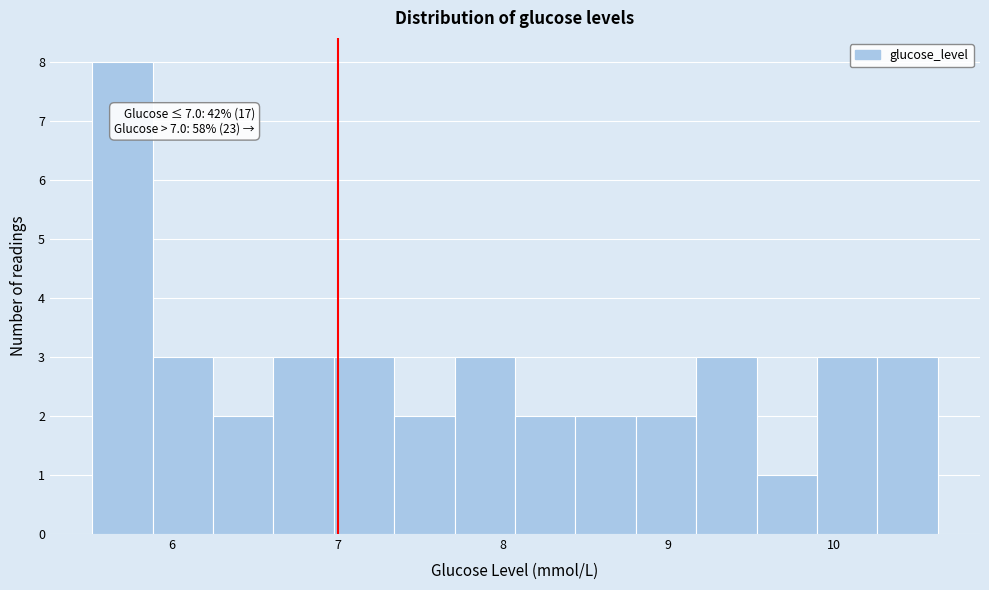

Read against the x-axis, roughly where is the centre of the tallest bar?

5.7